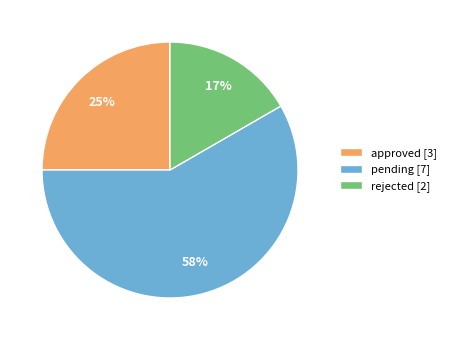

True or false: rejected [2] accounts for 17% of the total.

True